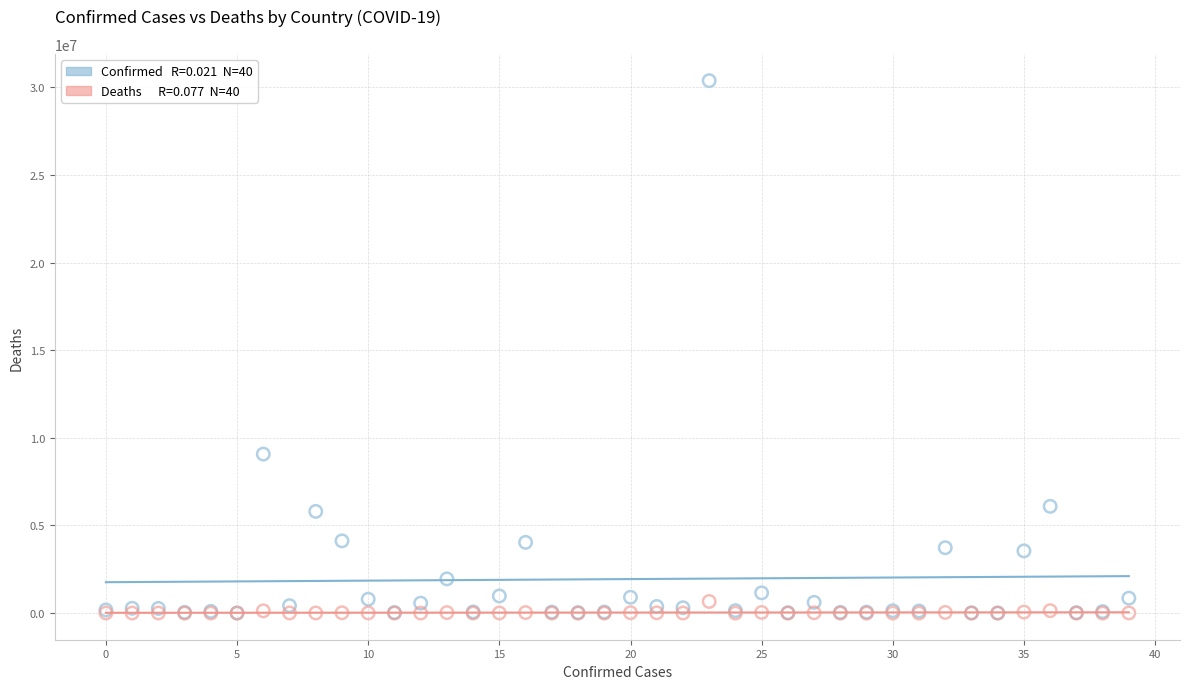

Across all series, what Y value is closest to 15189040?

9072230